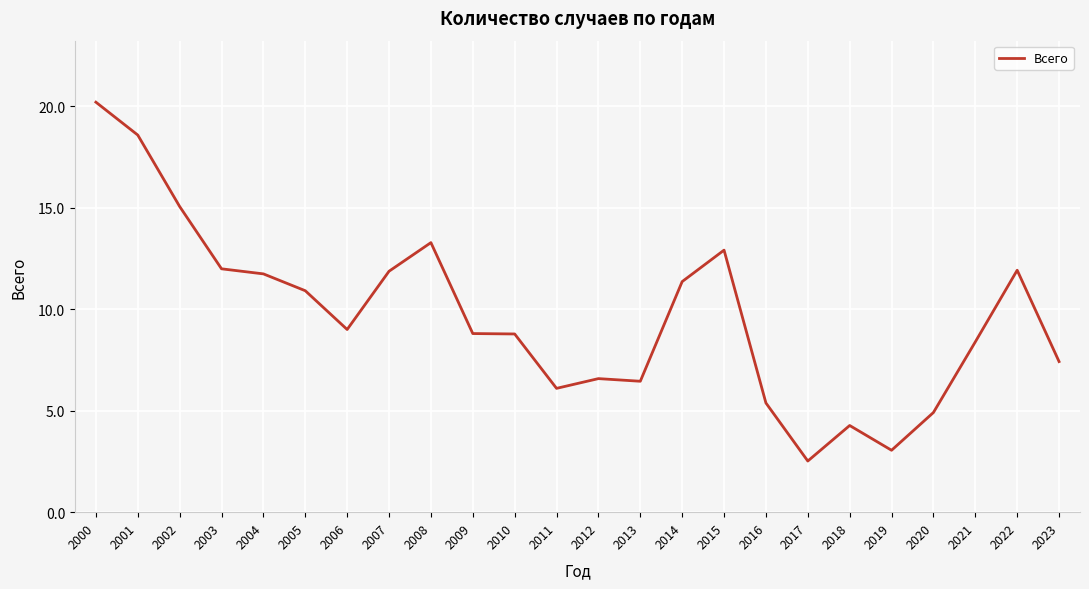

What is the approximate value at 2013?

6.5